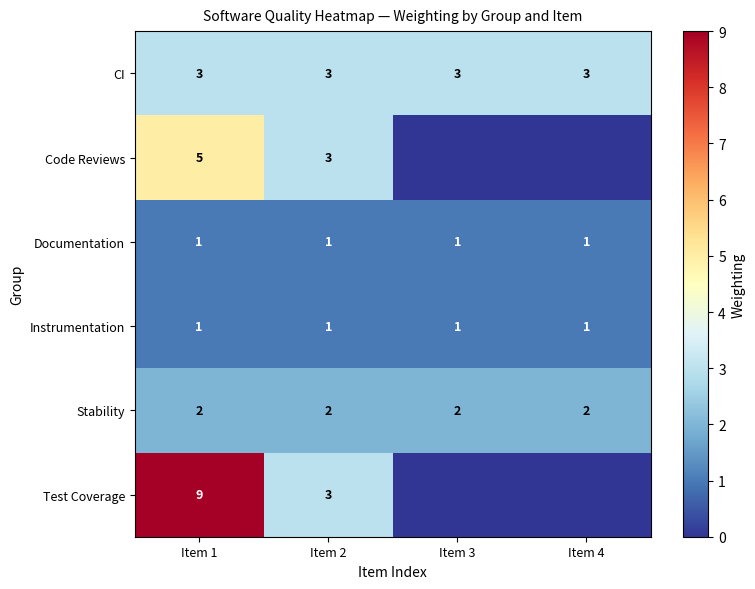

What is the spread (max minus min) of values at Item 3?

3